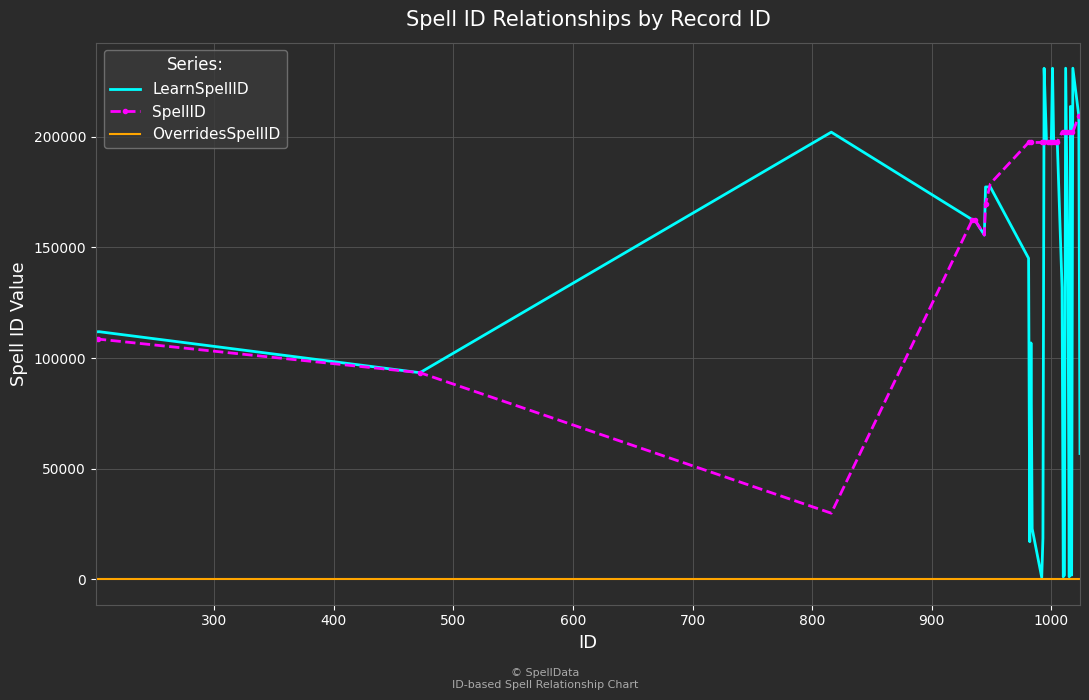

Which series has the largest total across all categories?

SpellID